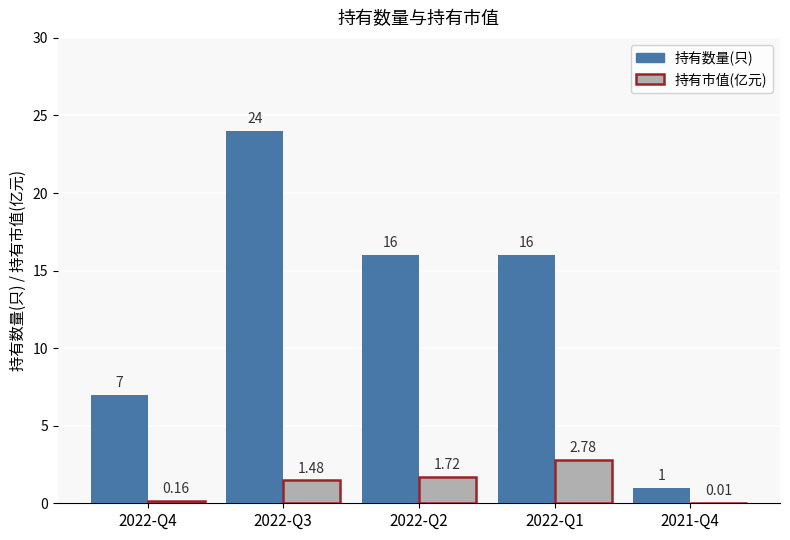

How many groups of bars are there?

5